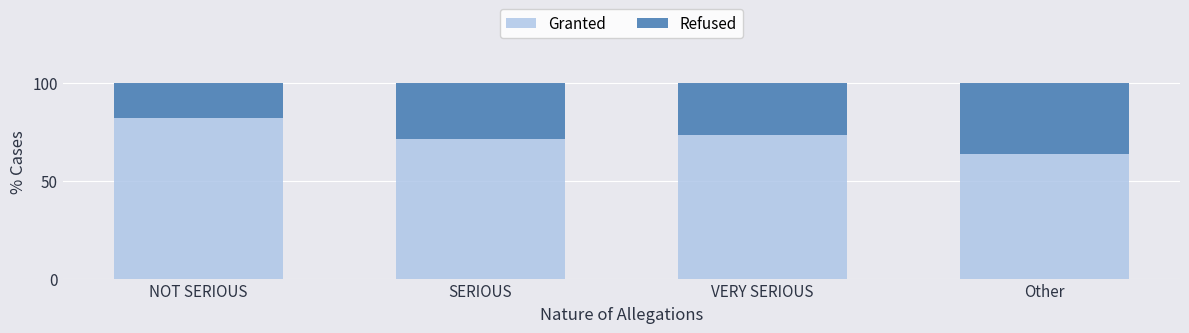

What is the total value across all series at VERY SERIOUS?

100.0